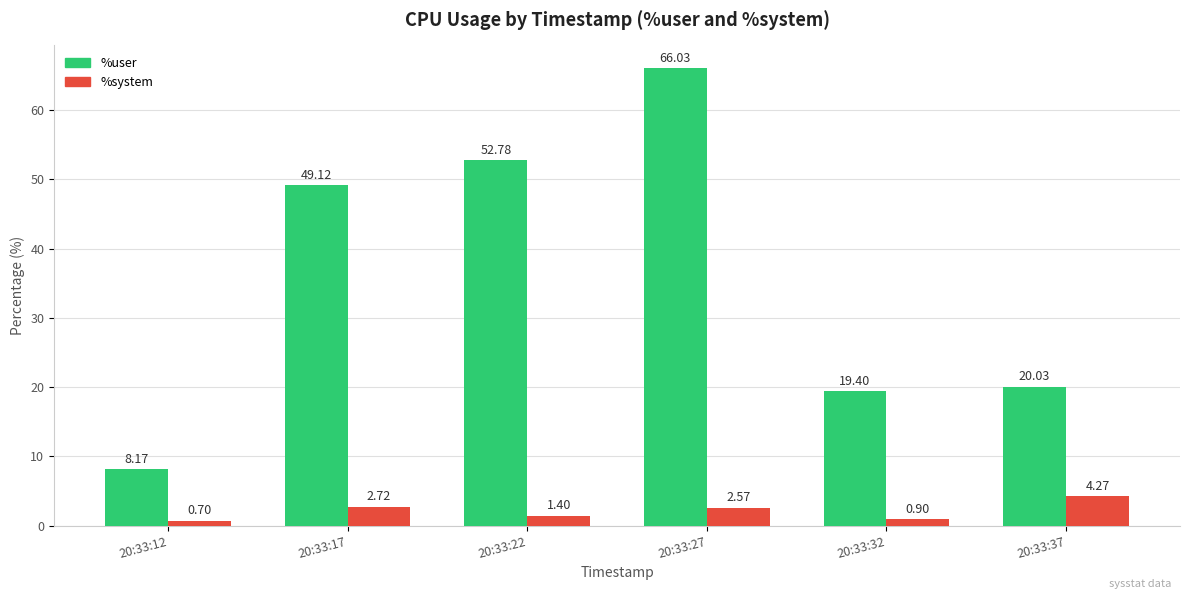

How many series are shown in this chart?

2